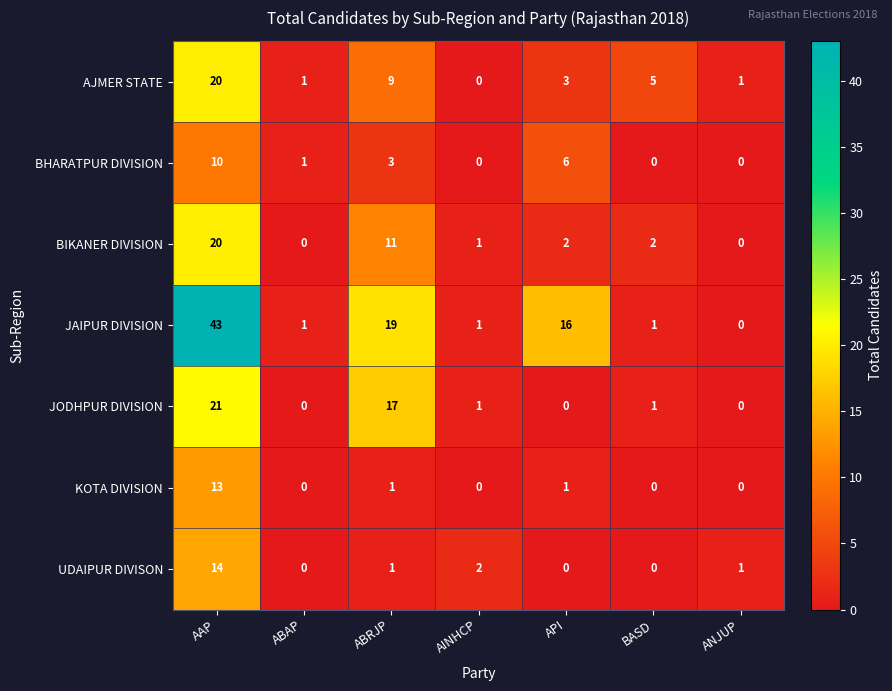

Is it true that AJMER STATE equals 12 at ABRJP?

False